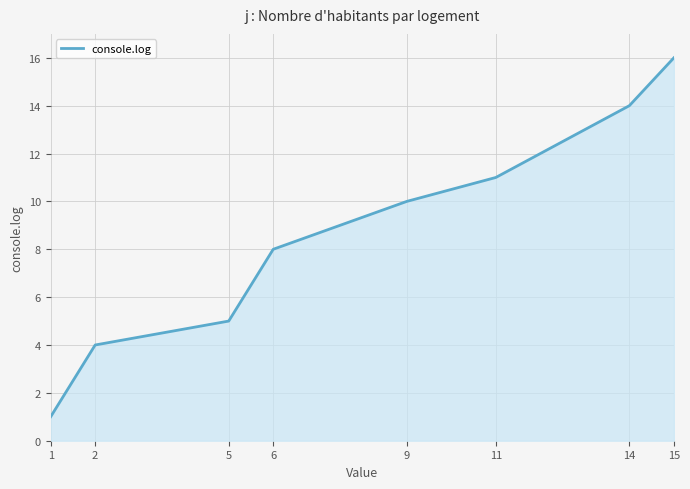

List the labels in order of value, largest first.

15, 14, 11, 9, 6, 5, 2, 1